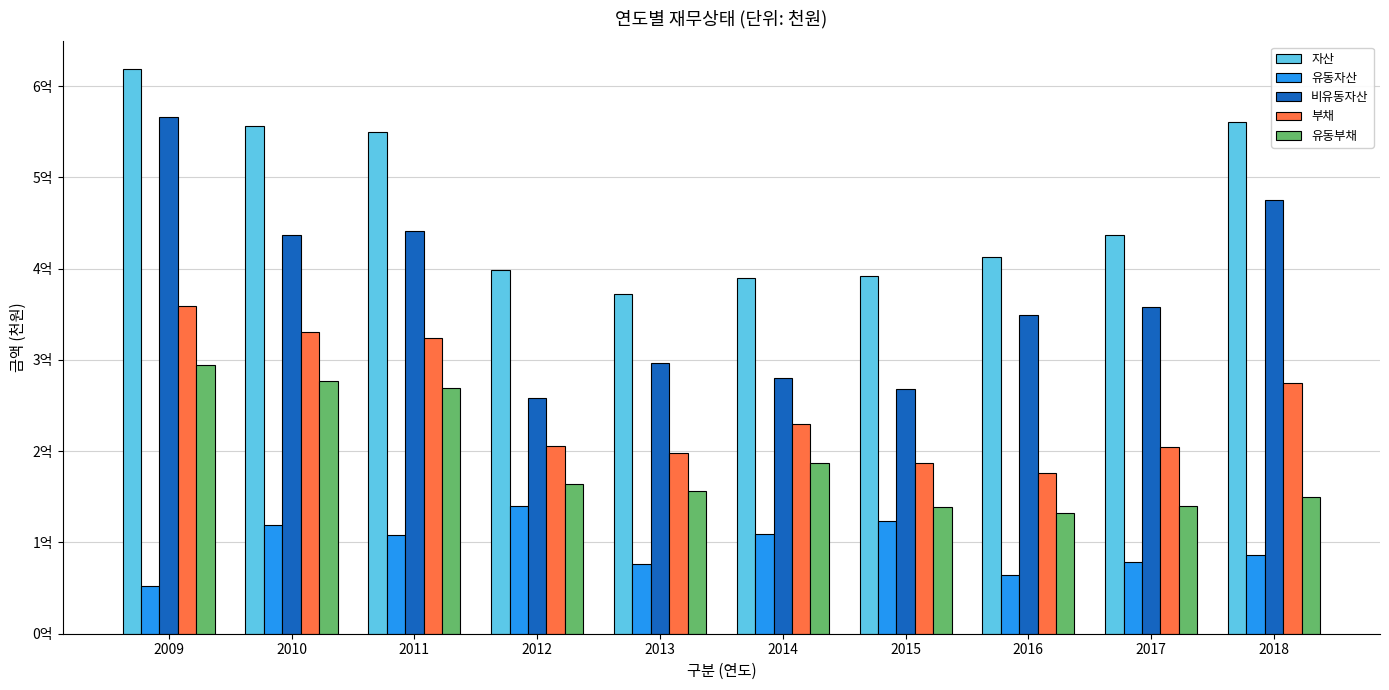

What is the sum of the 부채 values at 2017 and 2013?

403057691